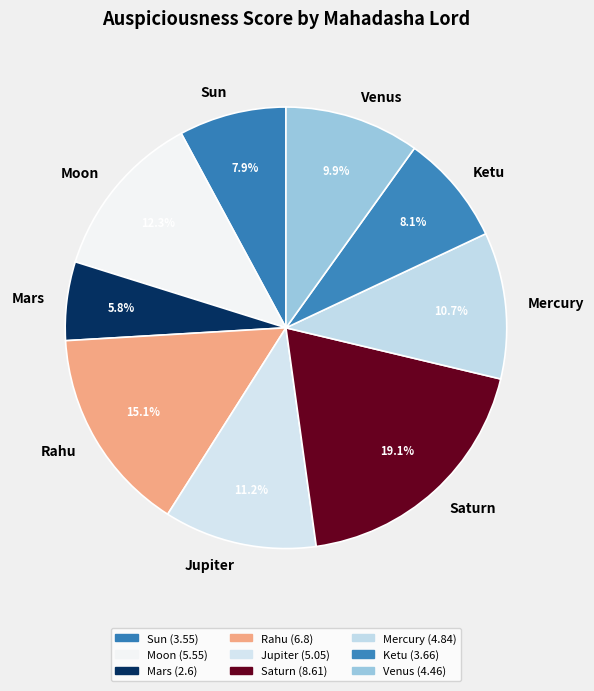

To the nearest percent, what is the difference between the Mars and Sun slice percentages?

2%